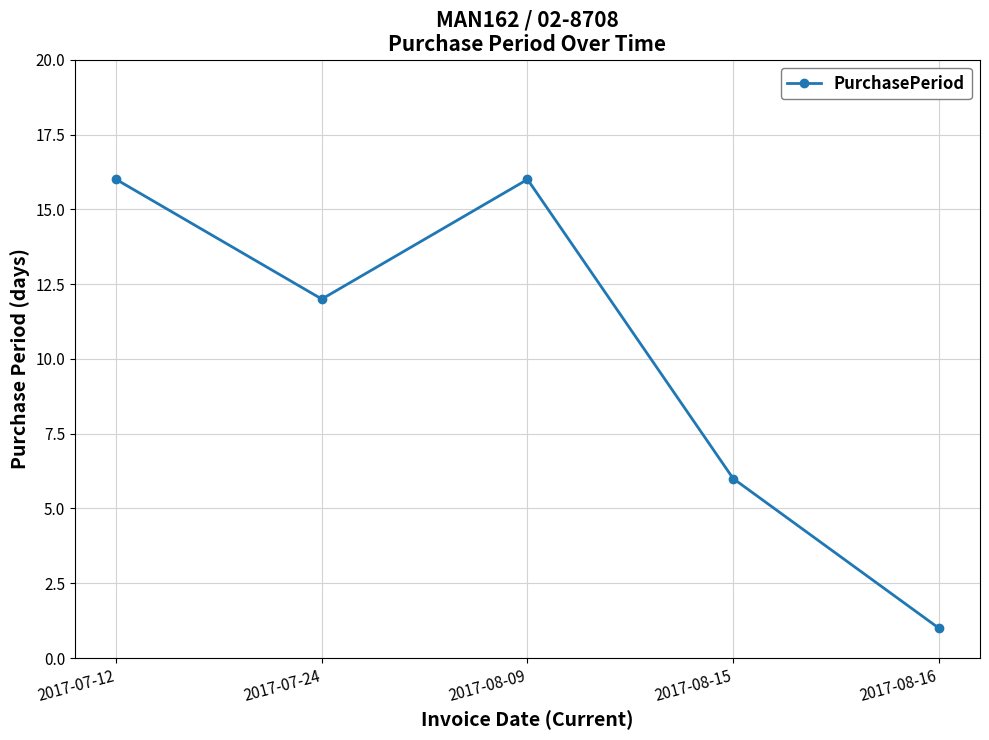

How many interior local peaks (higher than both neighbors) does the data have?

1